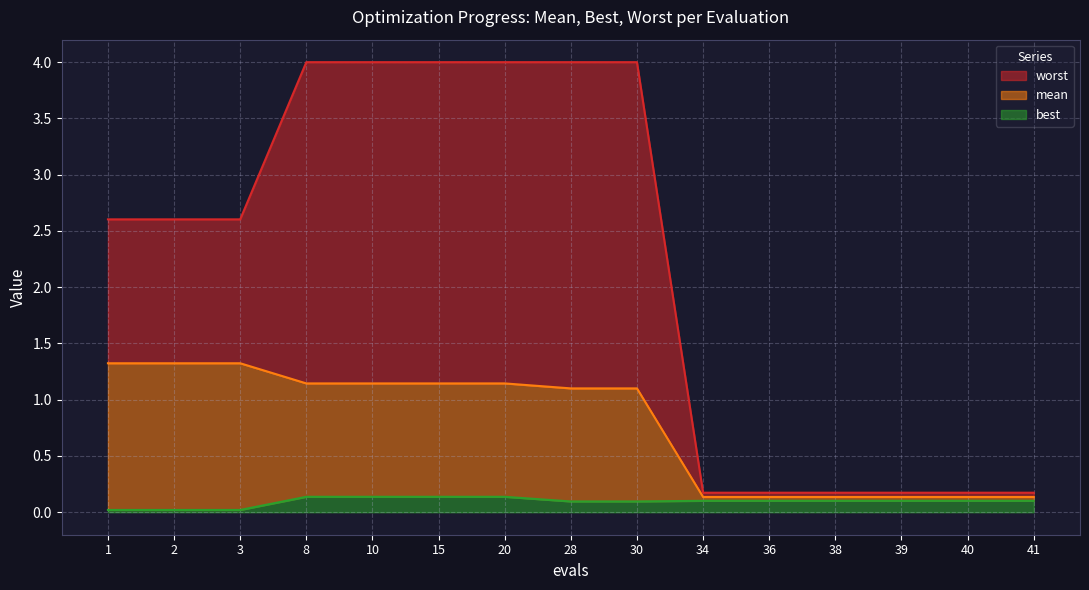

At which category does the chart reach its peak across all series?

8